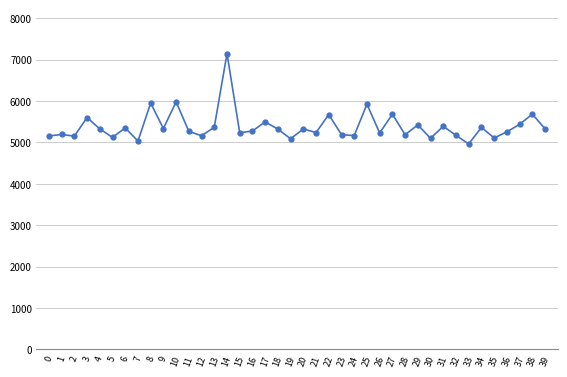

What is the maximum value shown in the chart?

7144.0